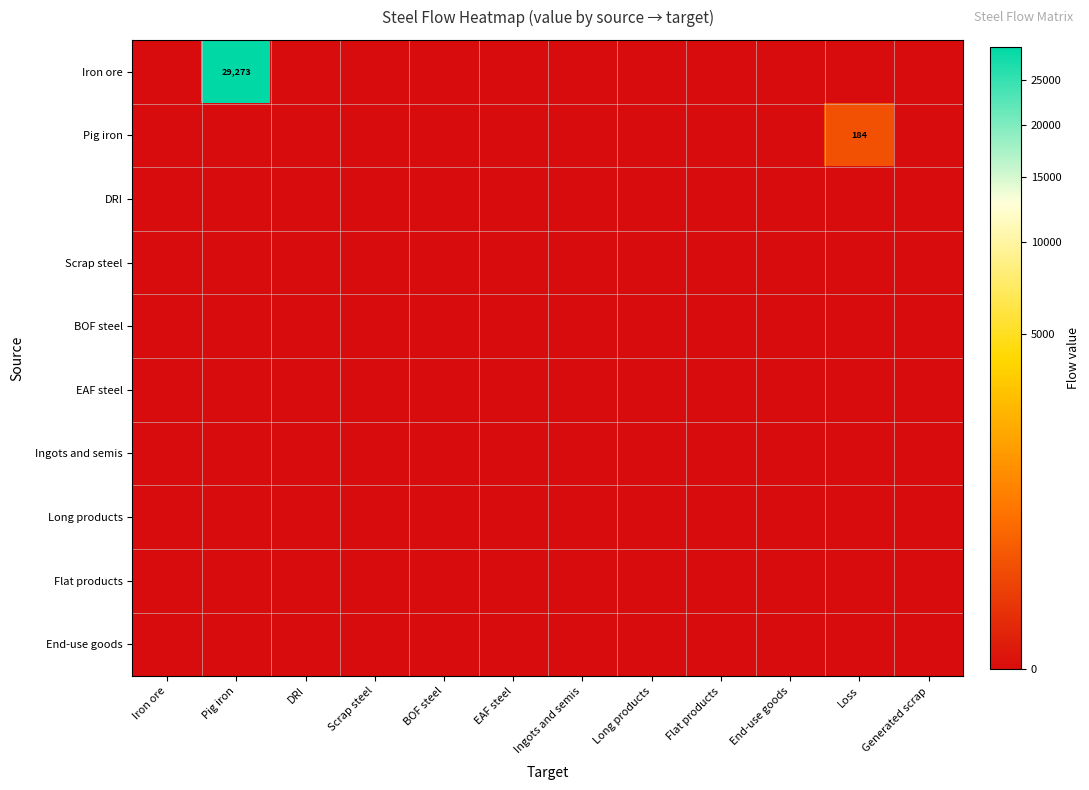

Is it true that Long products equals 0.0 at End-use goods?

True